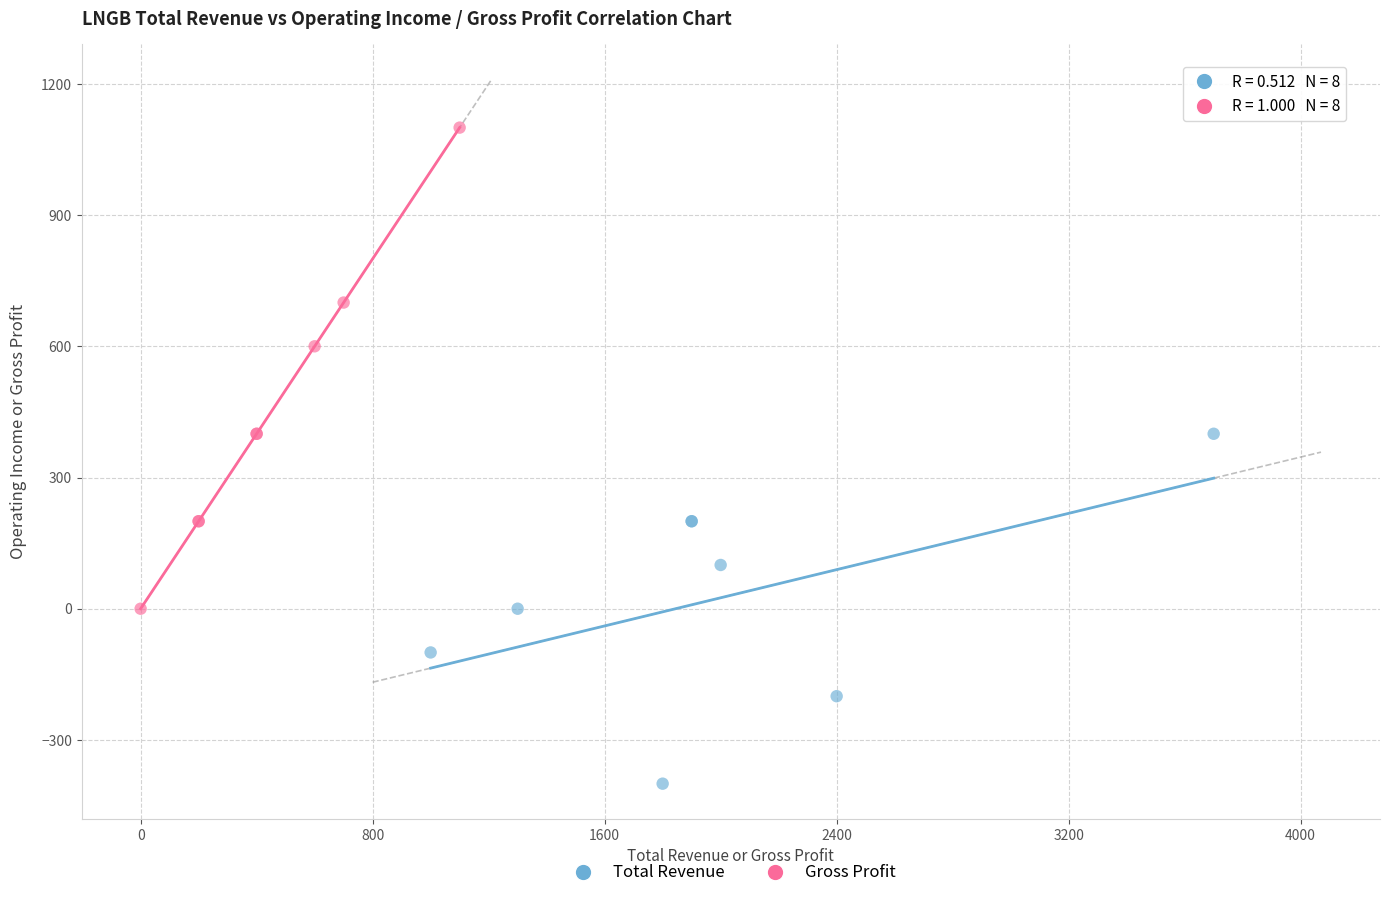

Which series contains the highest Y value?

Gross Profit